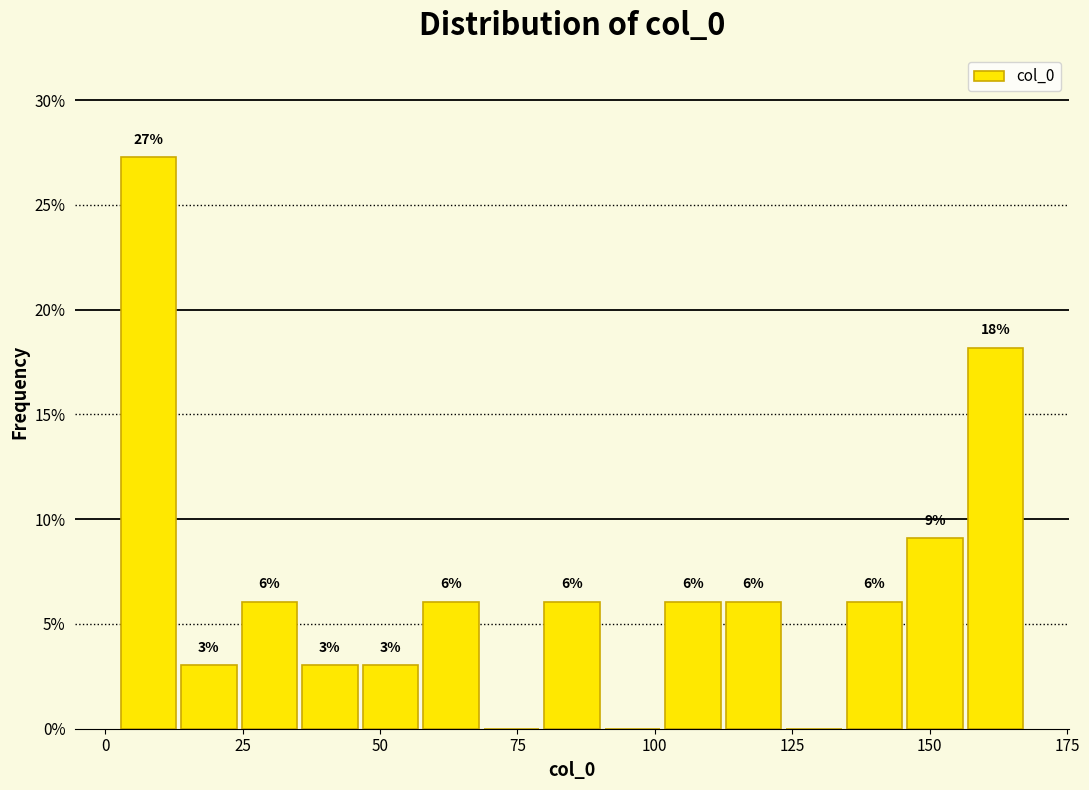

Read against the x-axis, roughly where is the centre of the tallest bar?

10